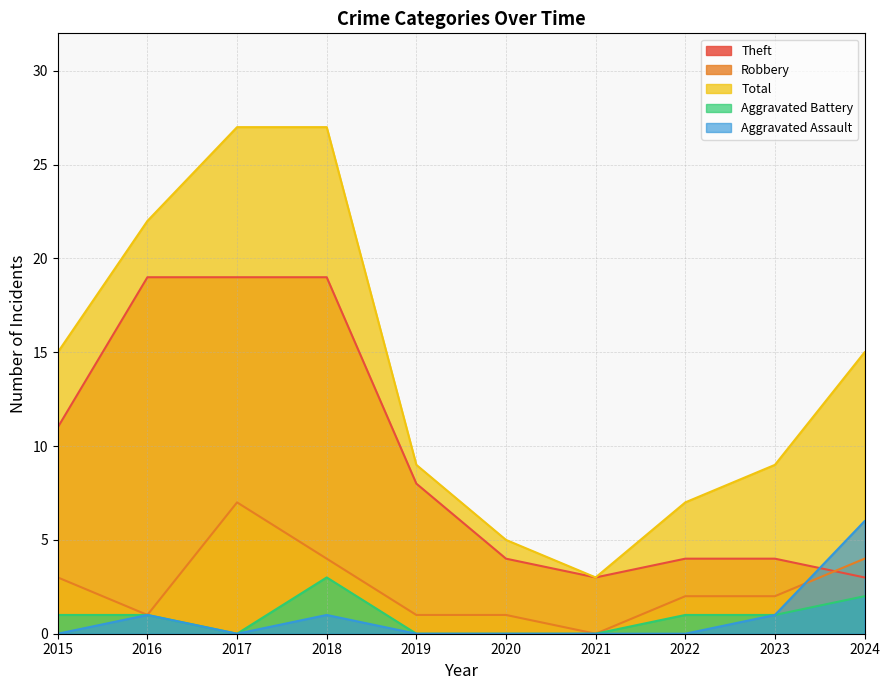

What is the spread (max minus min) of values at 2021?

3